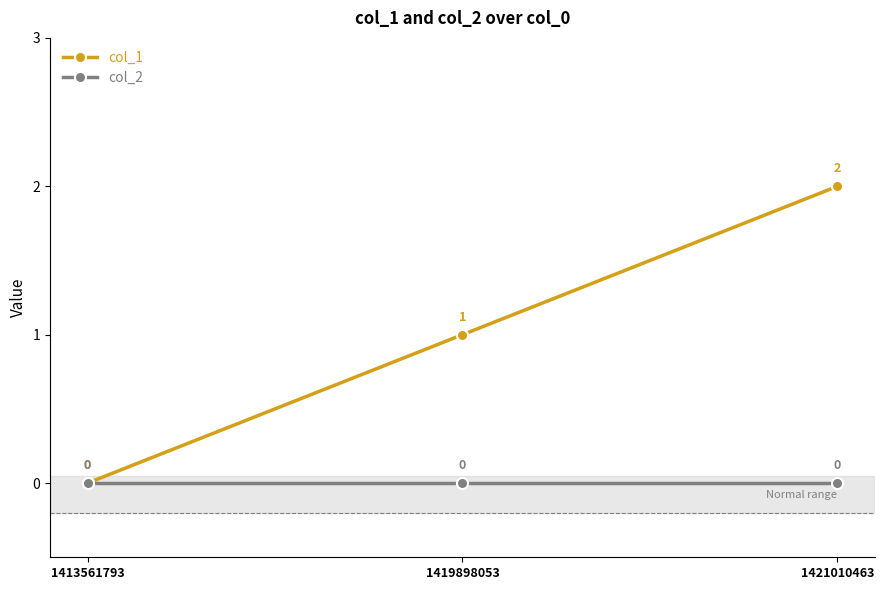

Rank the series by their average value, from lowest to highest.

col_2, col_1